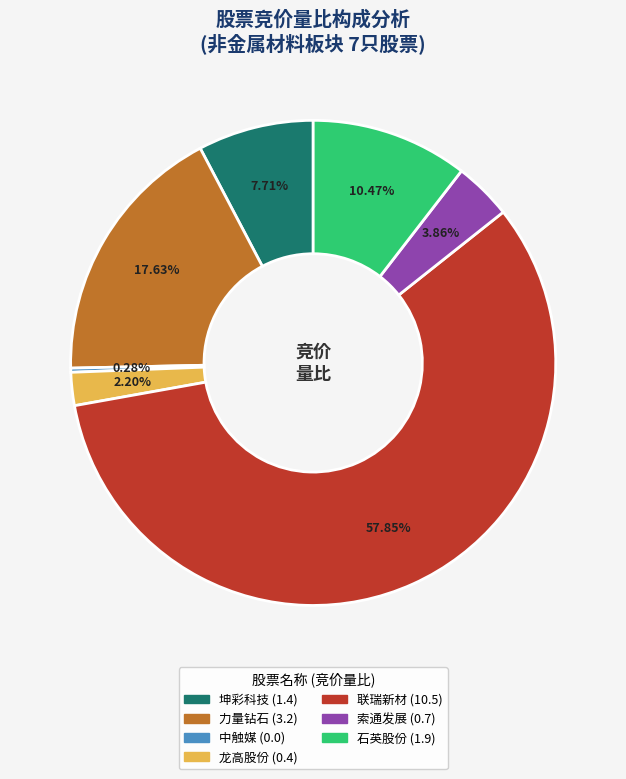

Is there a majority slice in this chart?

Yes